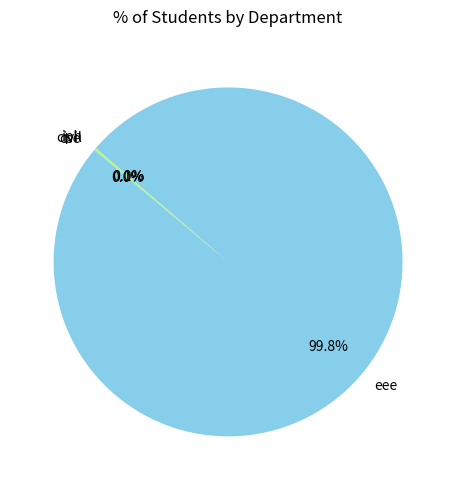

To the nearest percent, what is the average slice percentage?

25%